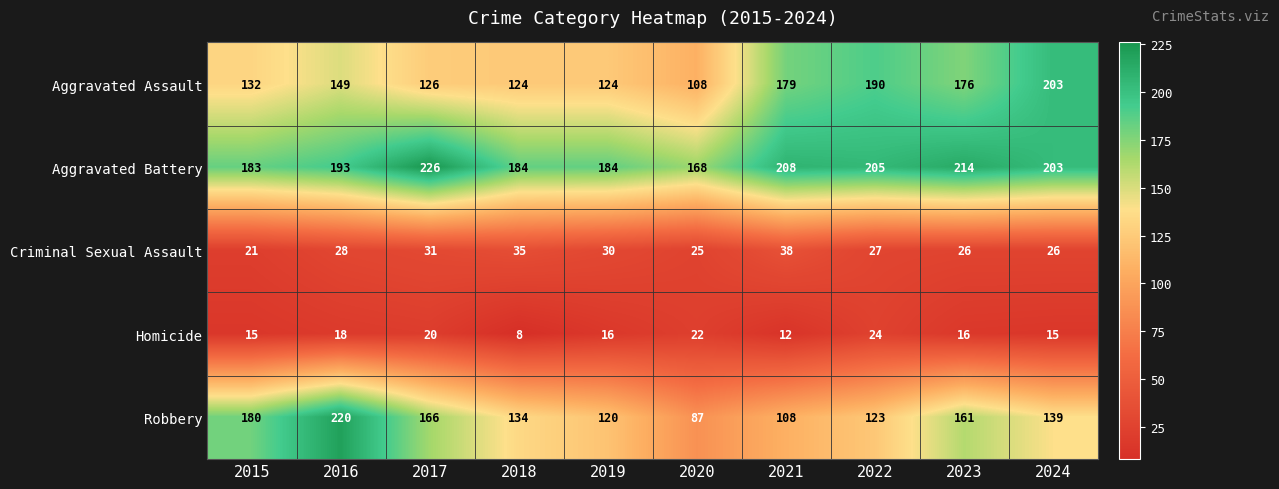

Which category has the highest value in the Aggravated Battery series?

2017